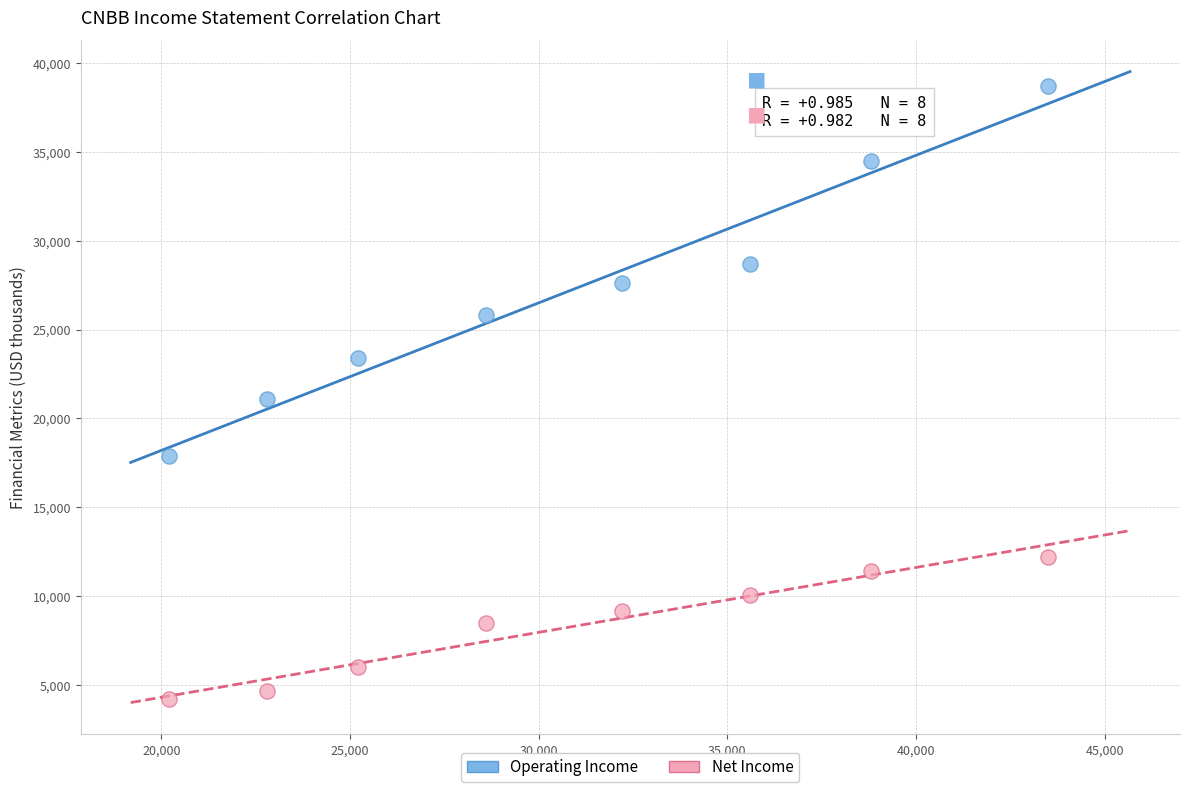

What are all the series names shown in the legend?

Operating Income, Net Income